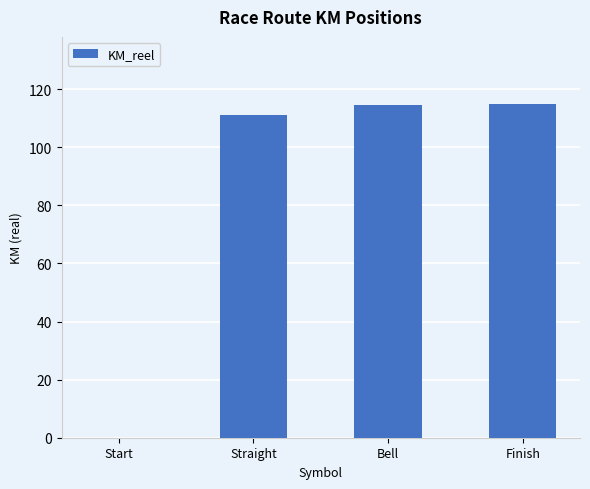

What is the sum of all values?

340.6